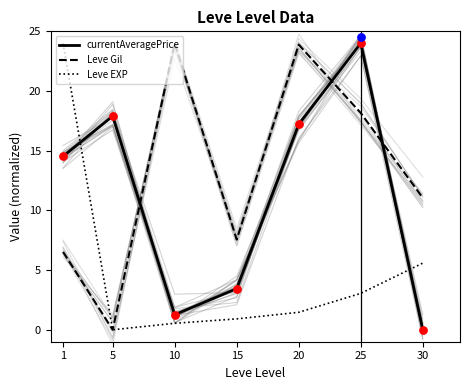

Which series has the largest Y range (max minus min)?

currentAveragePrice